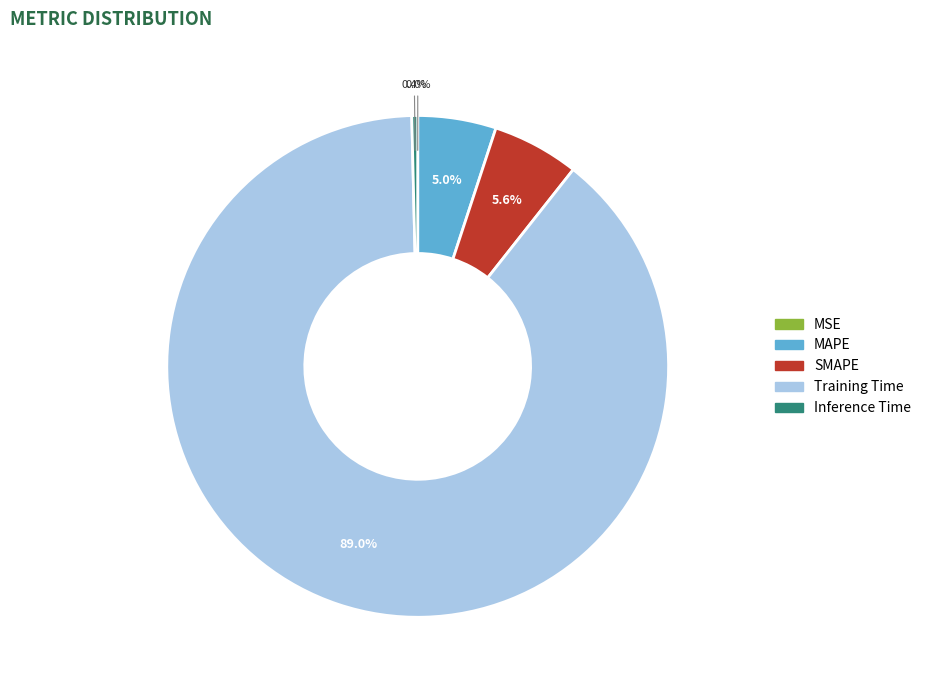

What percentage is the MAPE slice, to the nearest percent?

5%